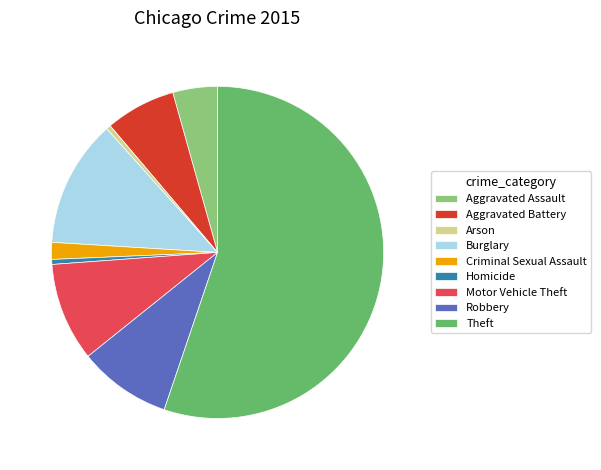

Count the number of slices in the pie.

9